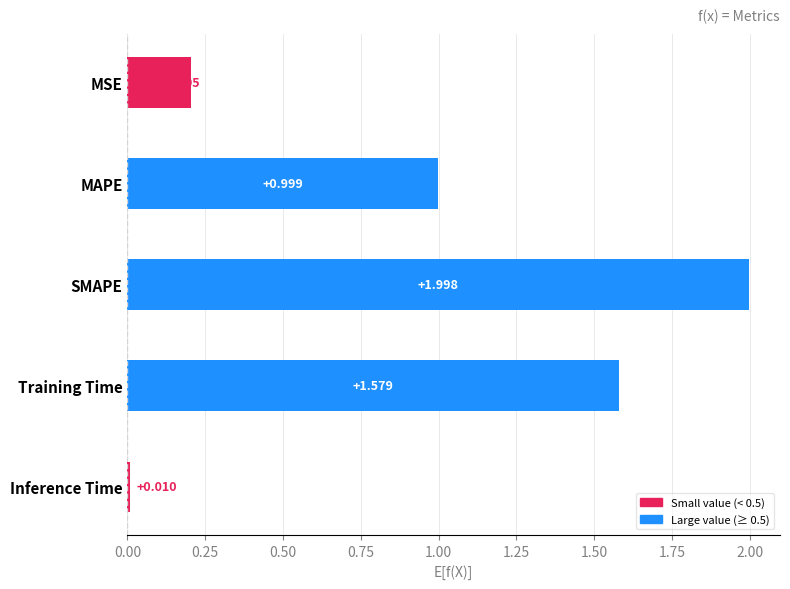

Rank the categories by value from highest to lowest.

SMAPE, Training Time, MAPE, MSE, Inference Time